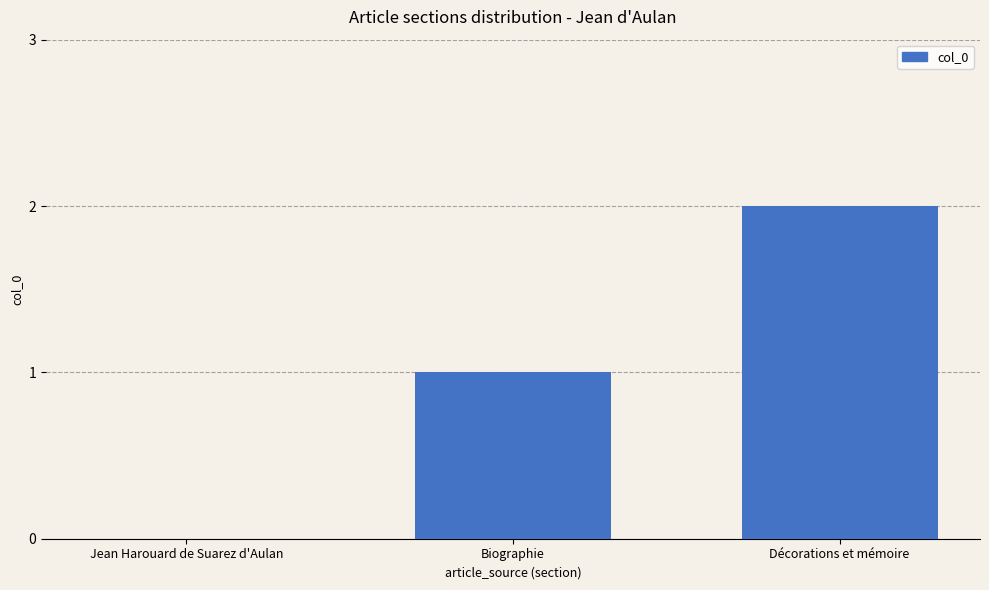

Reading left to right, extract all data points from this chart.

Jean Harouard de Suarez d'Aulan=0	Biographie=1	Décorations et mémoire=2